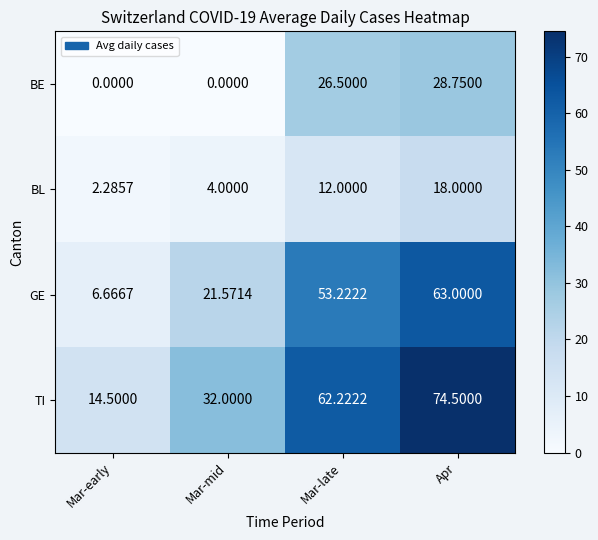

Is the value of GE at Mar-early greater than the value of BE at Mar-mid?

Yes